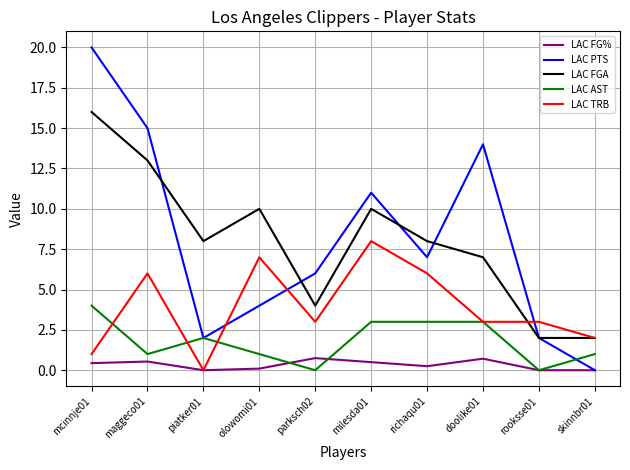

Which series has the widest spread of values?

LAC PTS